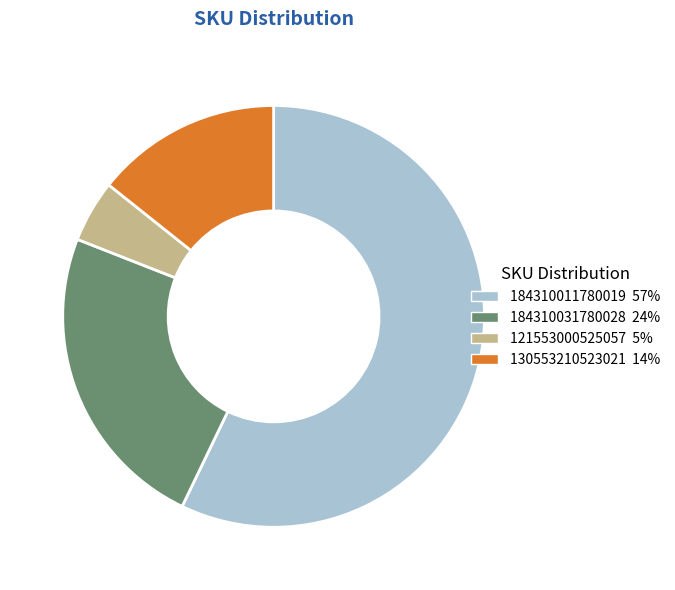

The 184310031780028 slice represents 24% of the pie. True or false?

True